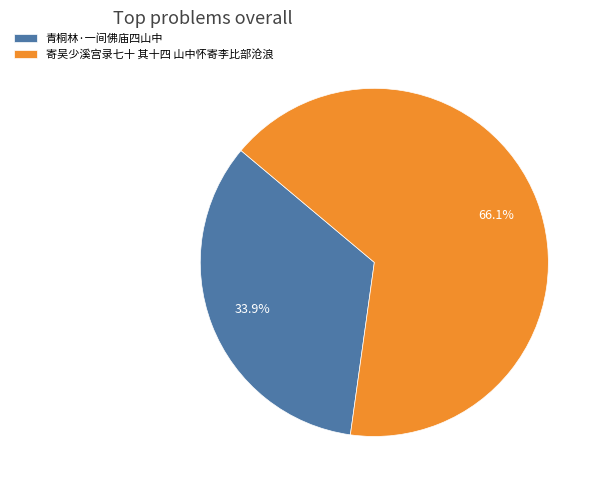

True or false: 青桐林·一间佛庙四山中 accounts for 34% of the total.

True